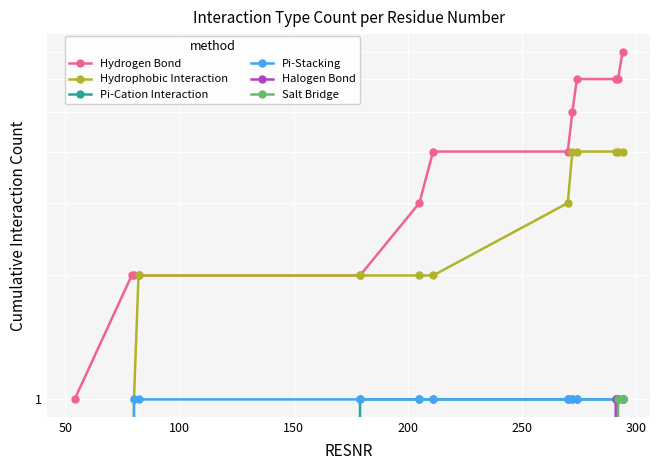

True or false: Salt Bridge has a value of 0 at 50.

False